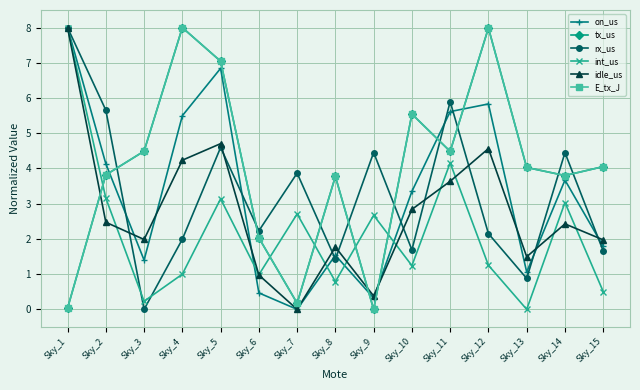

Which series changed the most between Sky_2 and Sky_11?

on_us